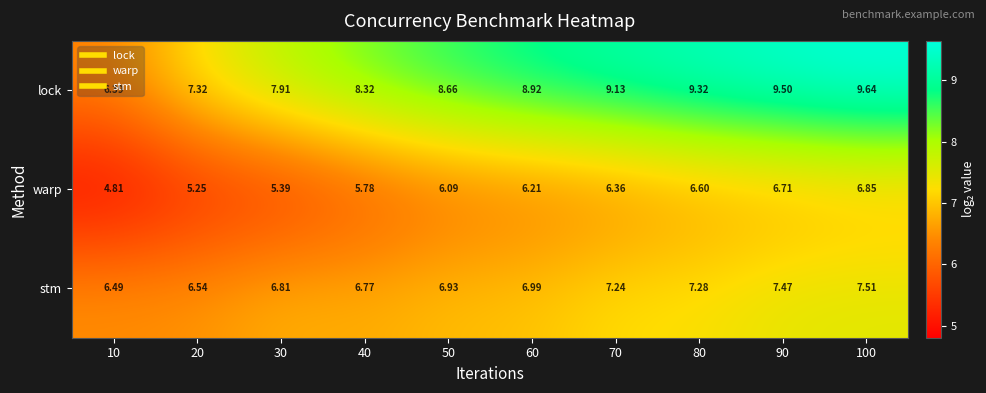

Which series has the widest spread of values?

lock